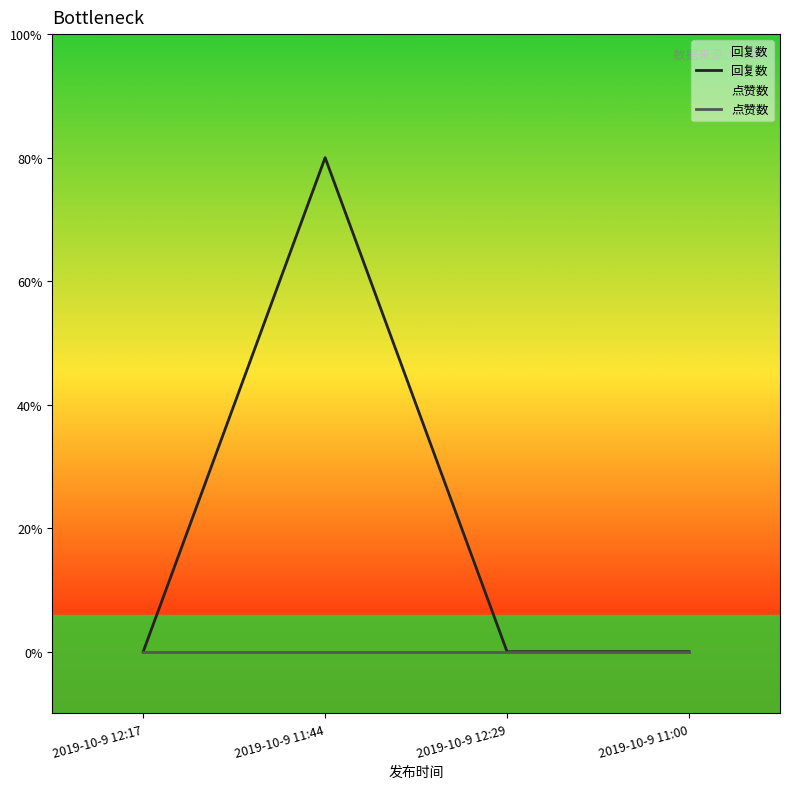

How many values in the 回复数 series exceed 0?

1